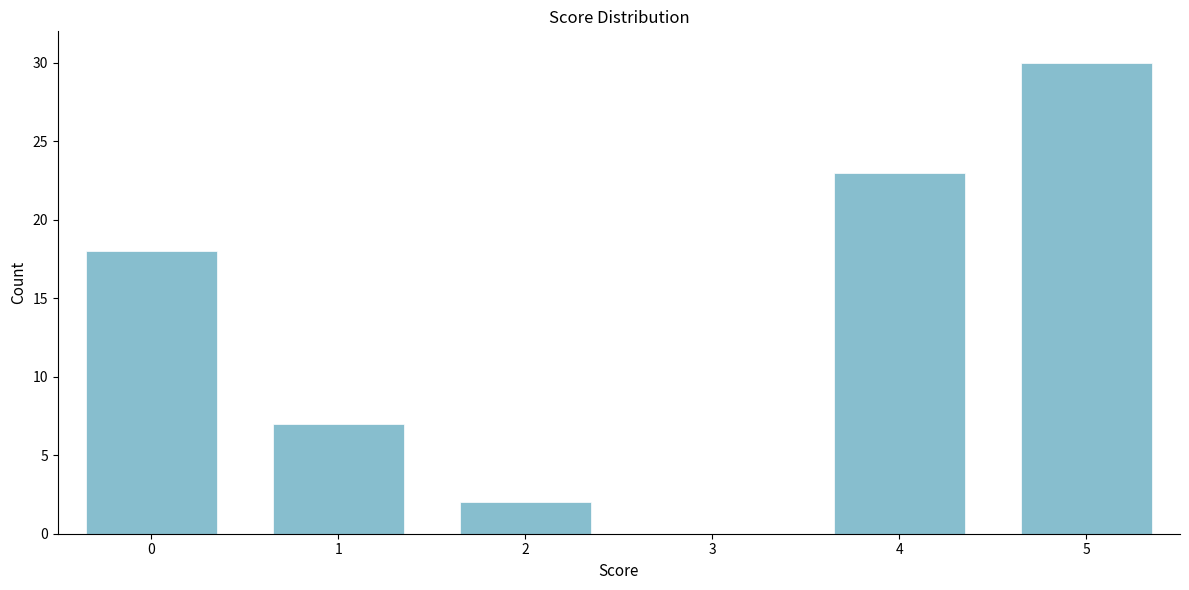

Reading left to right, extract all data points from this chart.

0=18	1=7	2=2	3=0	4=23	5=30